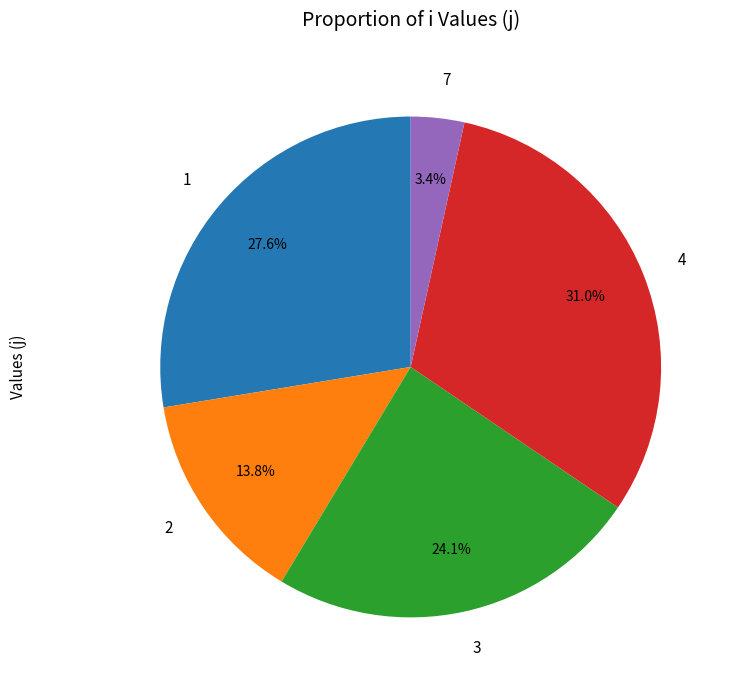

Which category has the smallest portion of the pie?

7